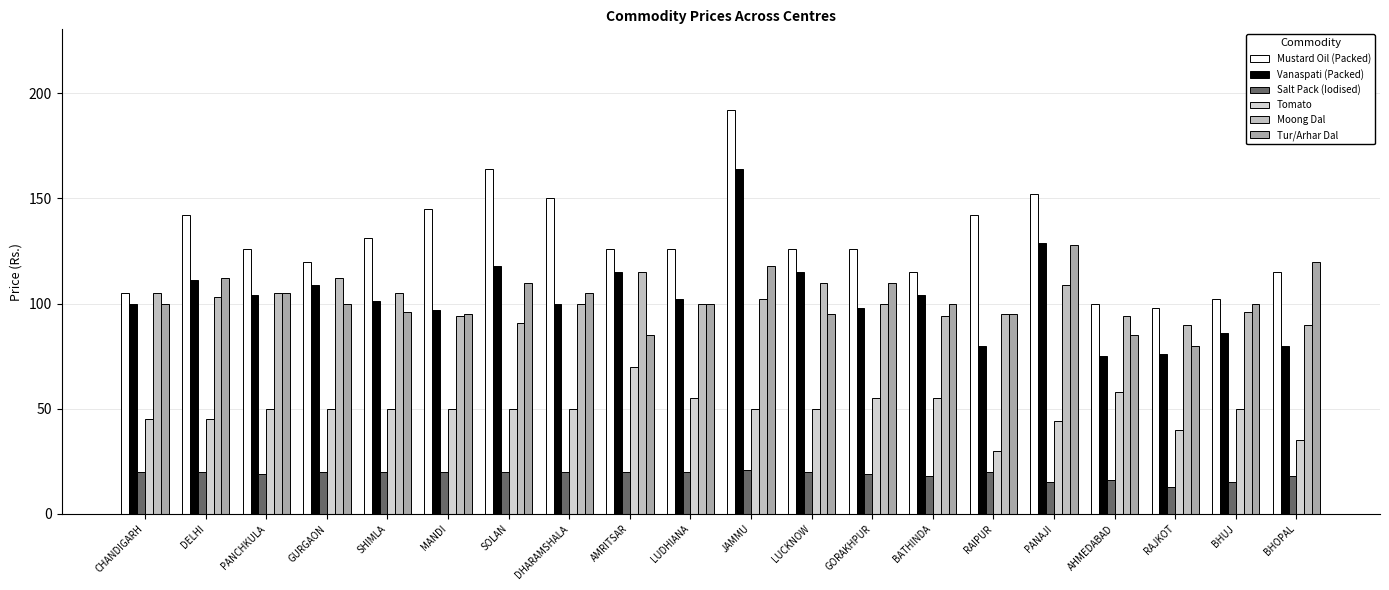

Reading left to right, transcribe all the data shown in this chart.

Mustard Oil (Packed): 105	142	126	120	131	145	164	150	126	126	192	126	126	115	142	152	100	98	102	115
Vanaspati (Packed): 100	111	104	109	101	97	118	100	115	102	164	115	98	104	80	129	75	76	86	80
Salt Pack (Iodised): 20	20	19	20	20	20	20	20	20	20	21	20	19	18	20	15	16	13	15	18
Tomato: 45	45	50	50	50	50	50	50	70	55	50	50	55	55	30	44	58	40	50	35
Moong Dal: 105	103	105	112	105	94	91	100	115	100	102	110	100	94	95	109	94	90	96	90
Tur/Arhar Dal: 100	112	105	100	96	95	110	105	85	100	118	95	110	100	95	128	85	80	100	120